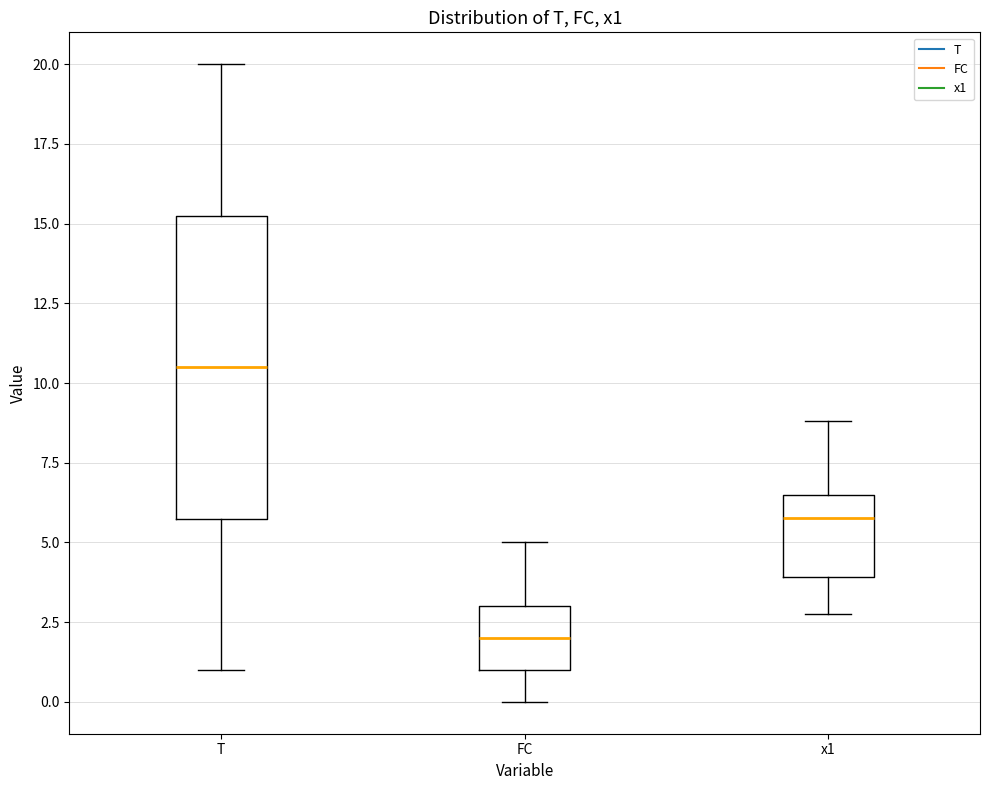

Reading left to right, read every box against the y-axis: the position of its median line, the range the box covers, and the ends of its whiskers. The values are not printed on the chart, so give them approximately, as read against the axis.

T: median 10.5, box 6.0 to 15.5, whiskers 1.0 to 20.0
FC: median 2.0, box 1.0 to 3.0, whiskers 0.0 to 5.0
x1: median 6.0, box 4.0 to 6.5, whiskers 2.5 to 9.0